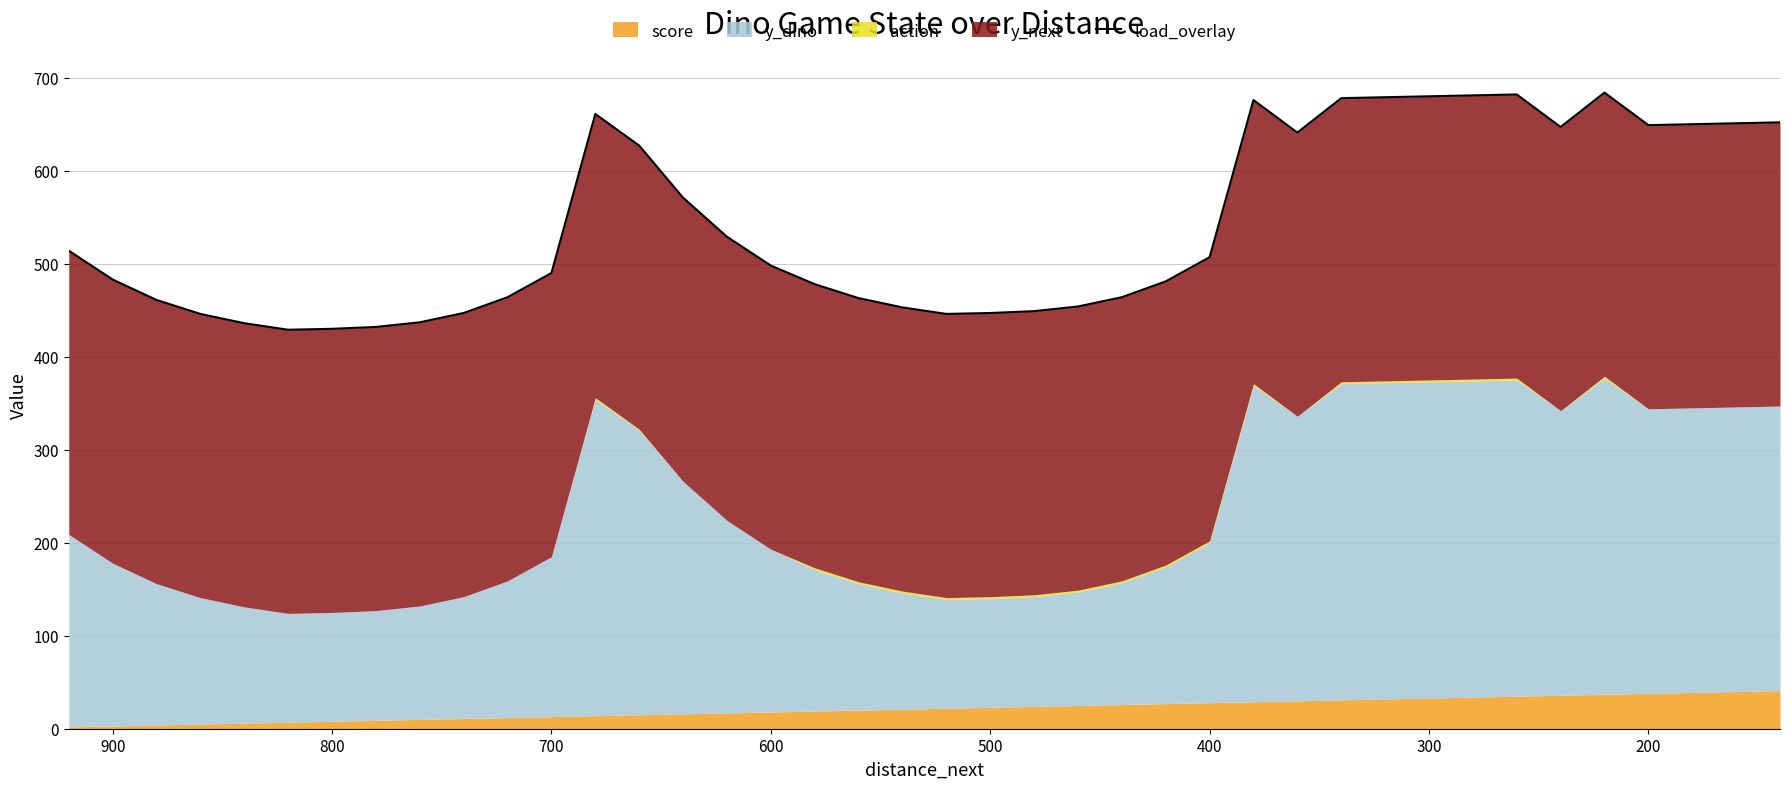

What is the average value?

541